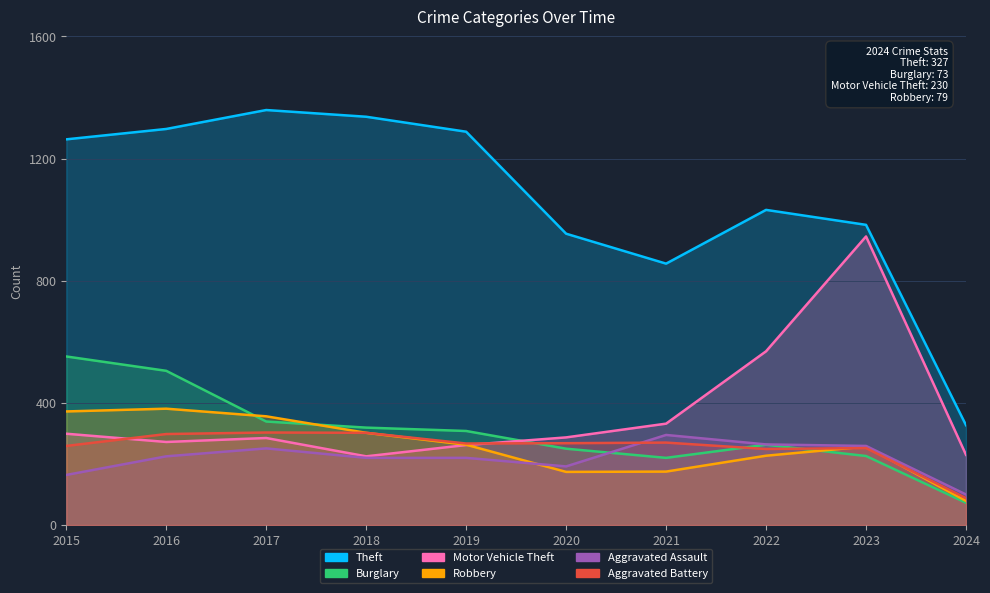

Where do Aggravated Battery and Burglary first cross each other?

2019 and 2020